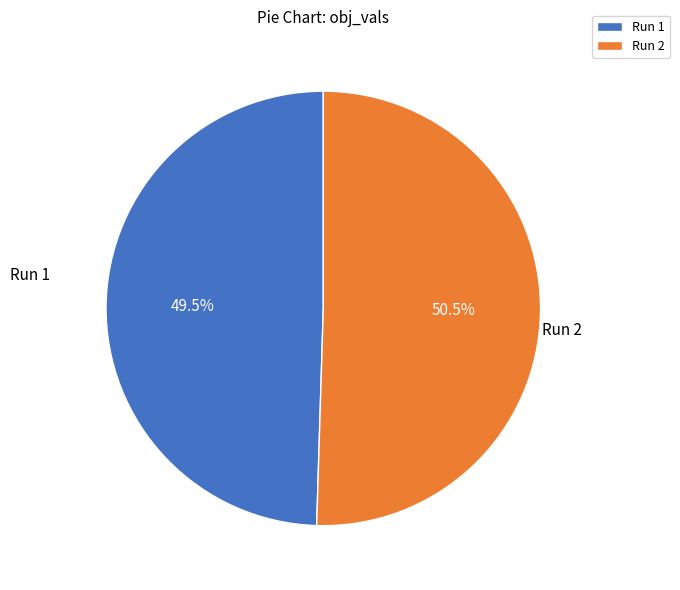

Which slice is the largest?

Run 2